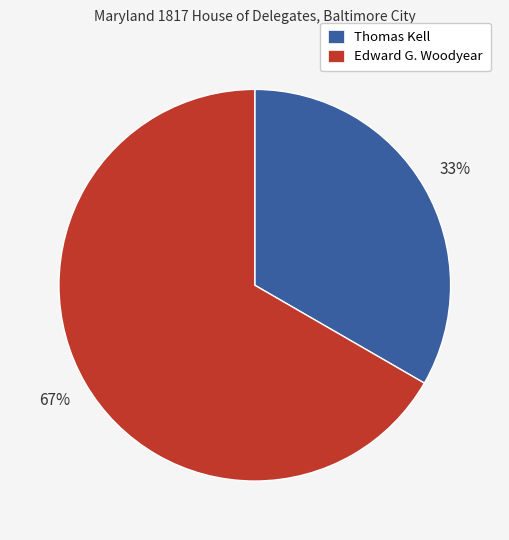

The Edward G. Woodyear slice represents 67% of the pie. True or false?

True